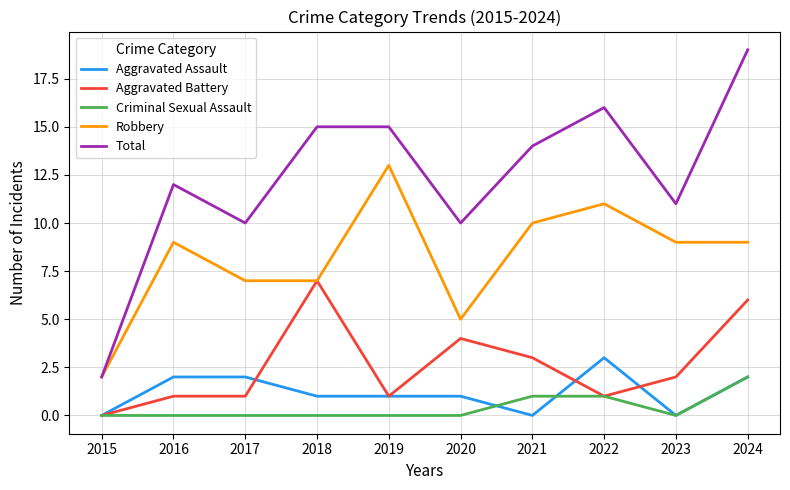

The Criminal Sexual Assault series shows 0 at 2020. True or false?

True